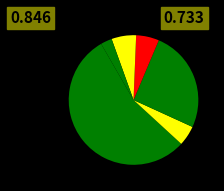

Which category has the biggest portion of the pie?

Federal government